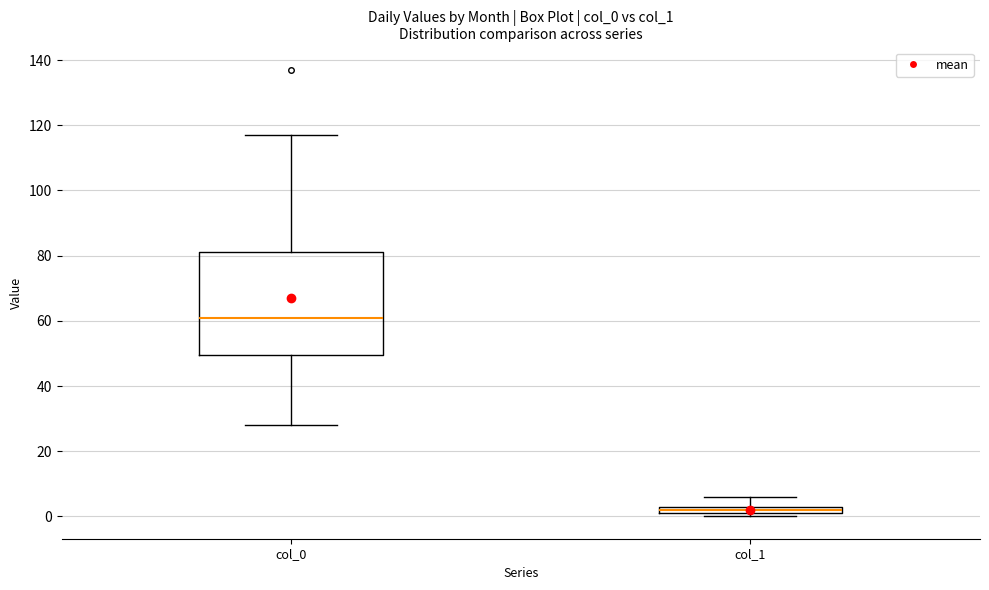

Where is the lower edge of the box for col_0 on the y-axis? The values are not printed on the chart, so give them approximately, as read against the axis.

50